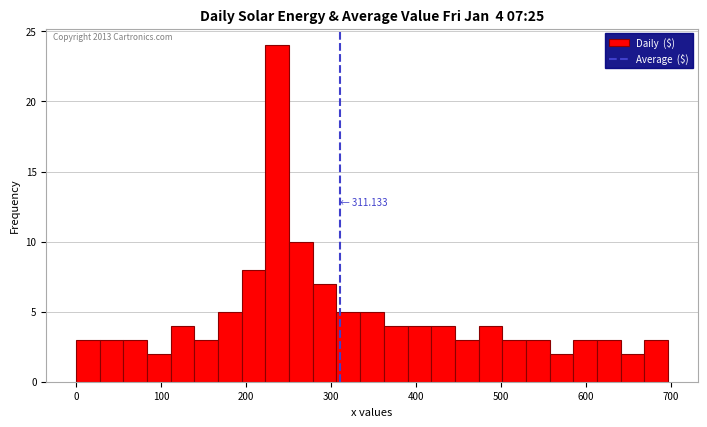

Read against the x-axis, roughly where is the centre of the tallest bar?

240